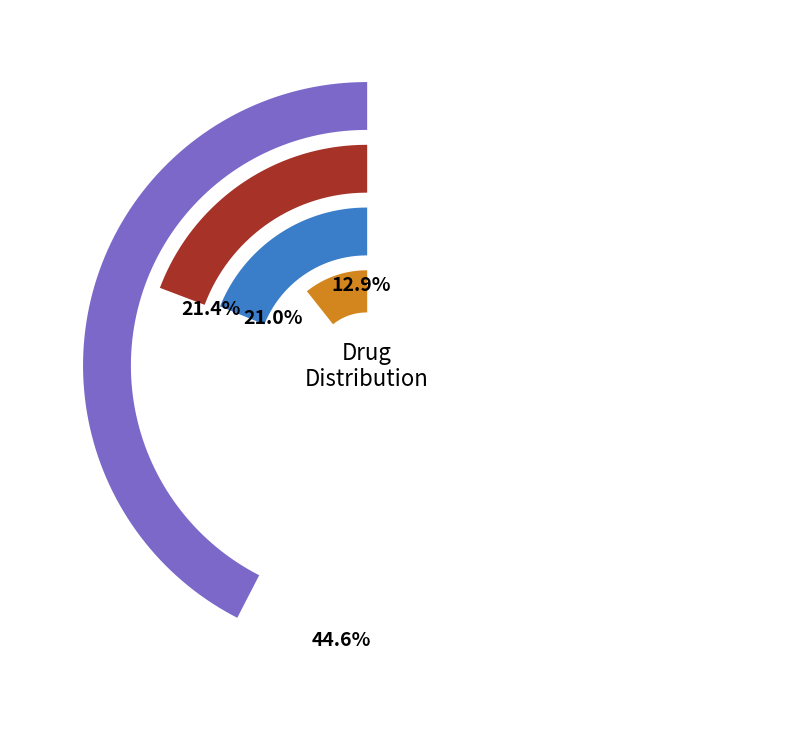

What is the difference between the highest and lowest values at 13?

0.4